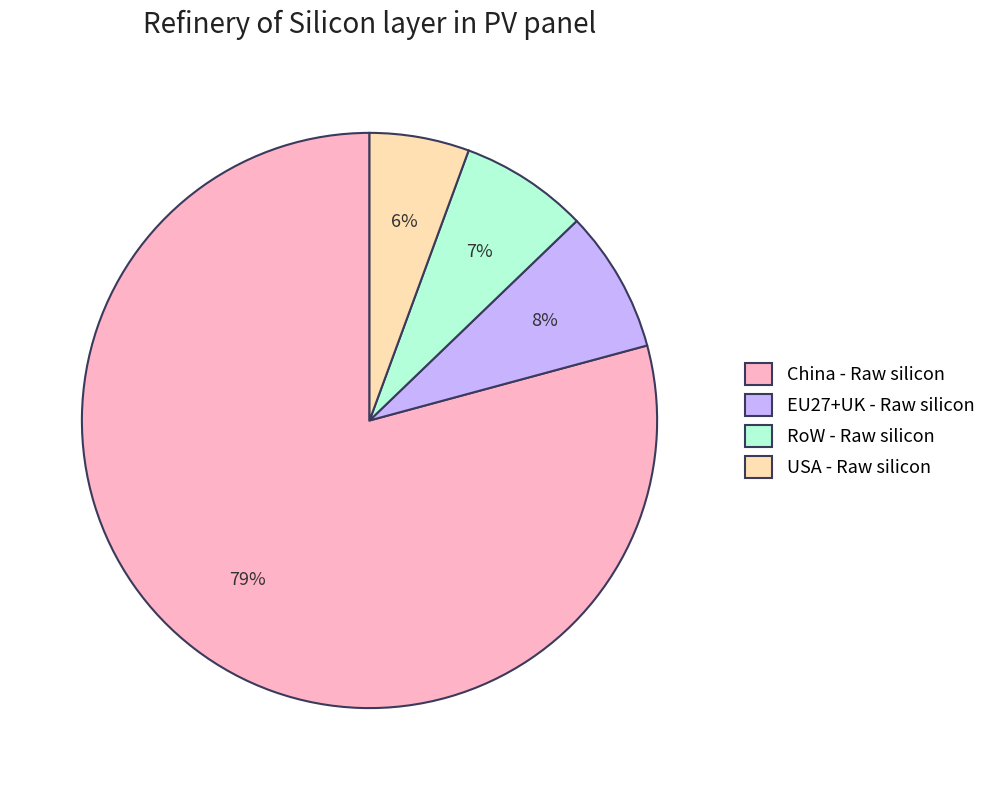

How many slices are in this pie chart?

4